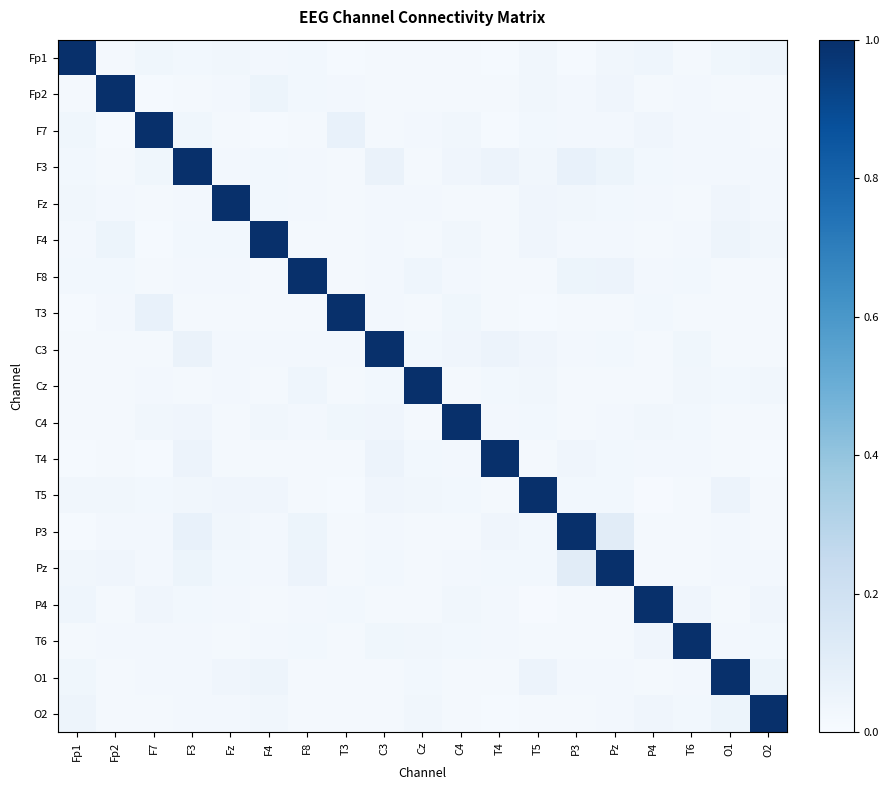

Rank the series at Fz from highest to lowest value.

Fz, T5, O1, Fp1, P3, F4, Pz, C3, P4, F3, O2, F8, Cz, Fp2, F7, T3, T4, T6, C4